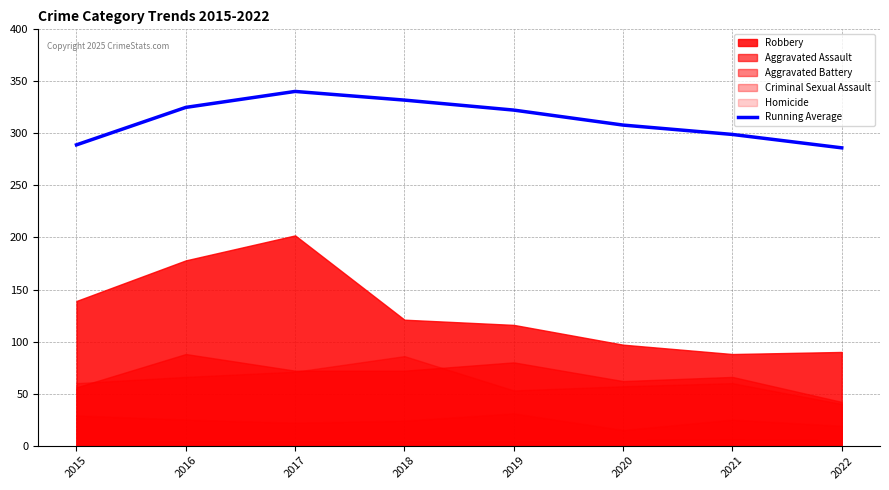

Which category has the lowest value across all series?

2022